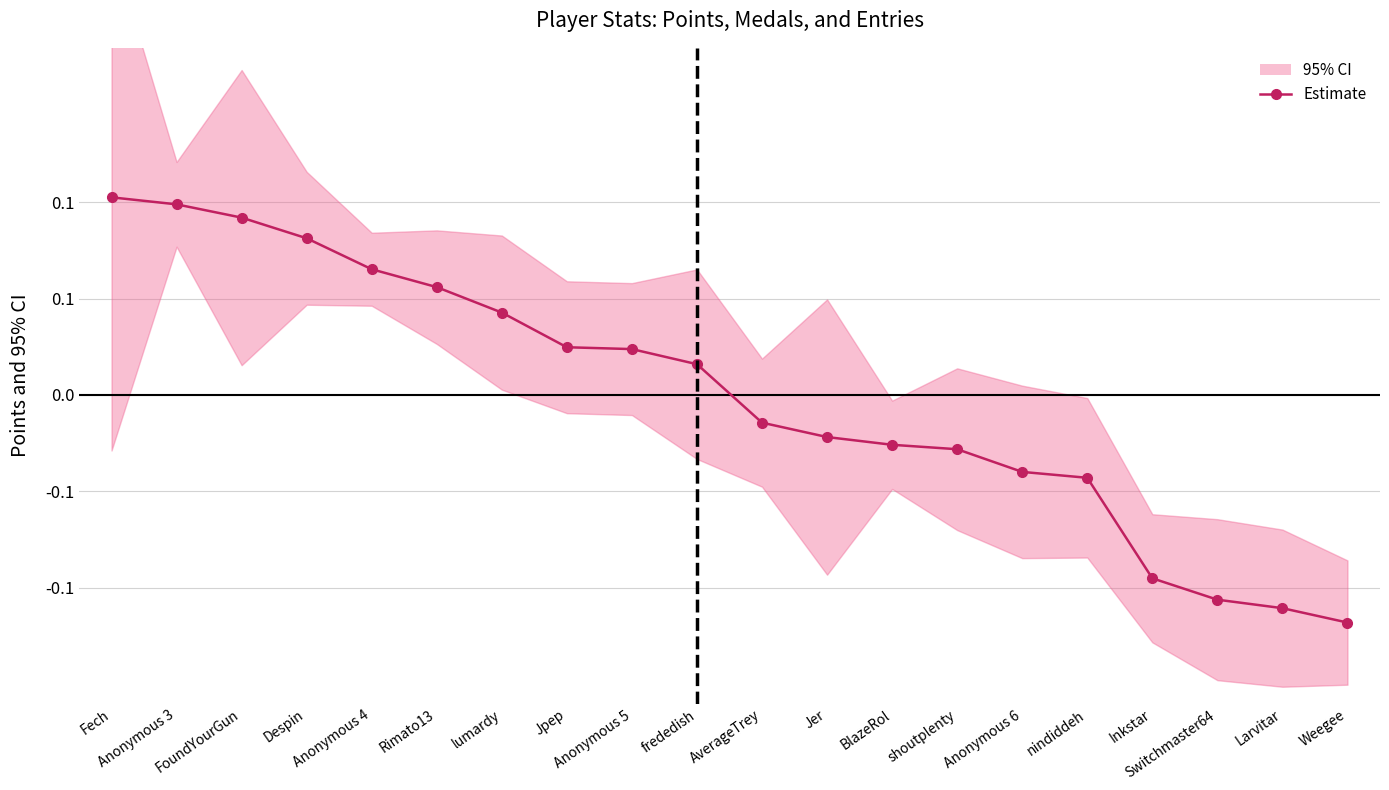

Which has a higher value, Larvitar or Jer?

Jer